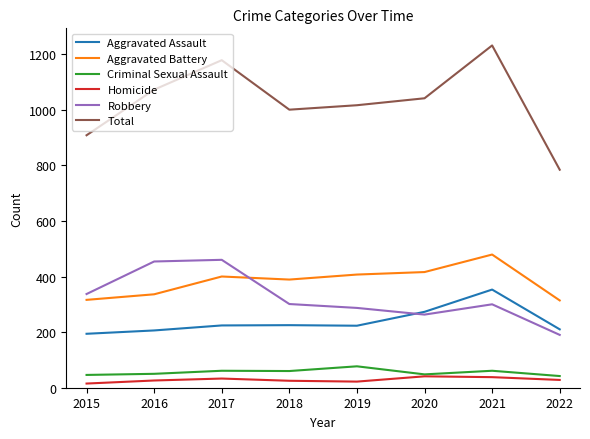

At which label does Total first exceed 1041?

2016